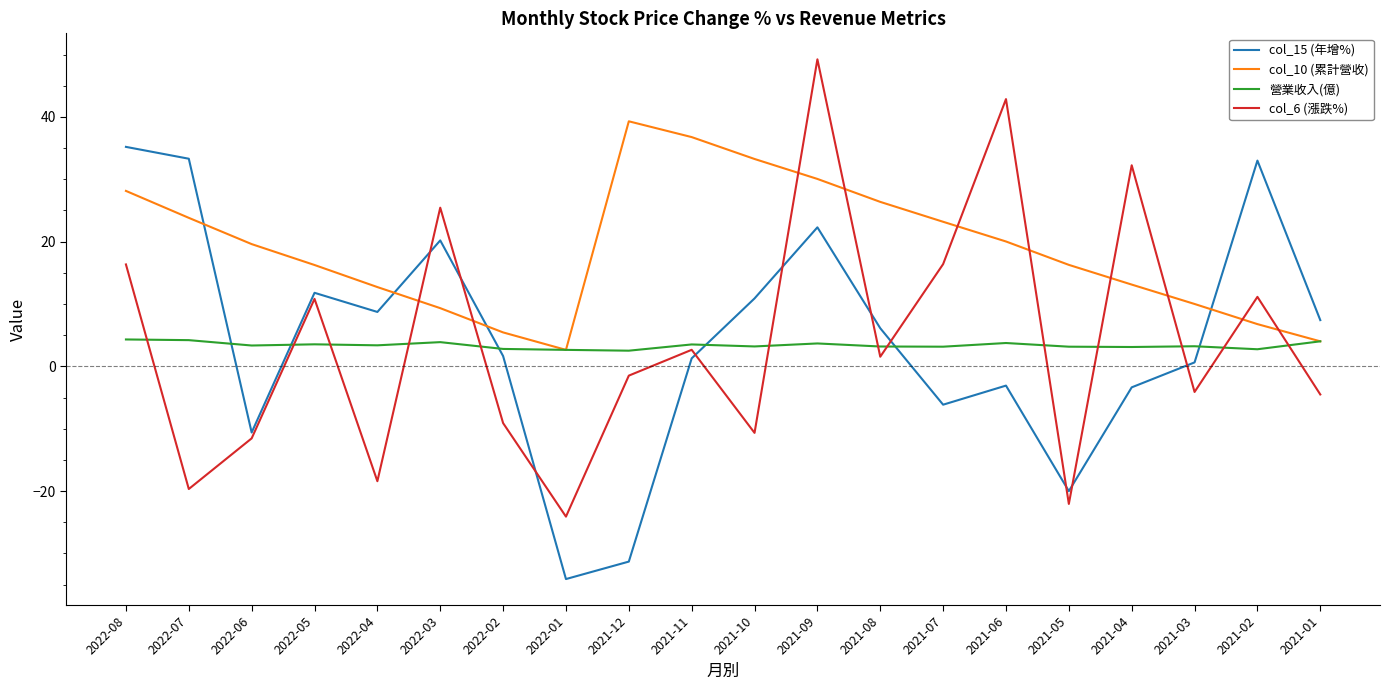

Which series changed the most between 2022-06 and 2022-04?

col_15 (年增%)